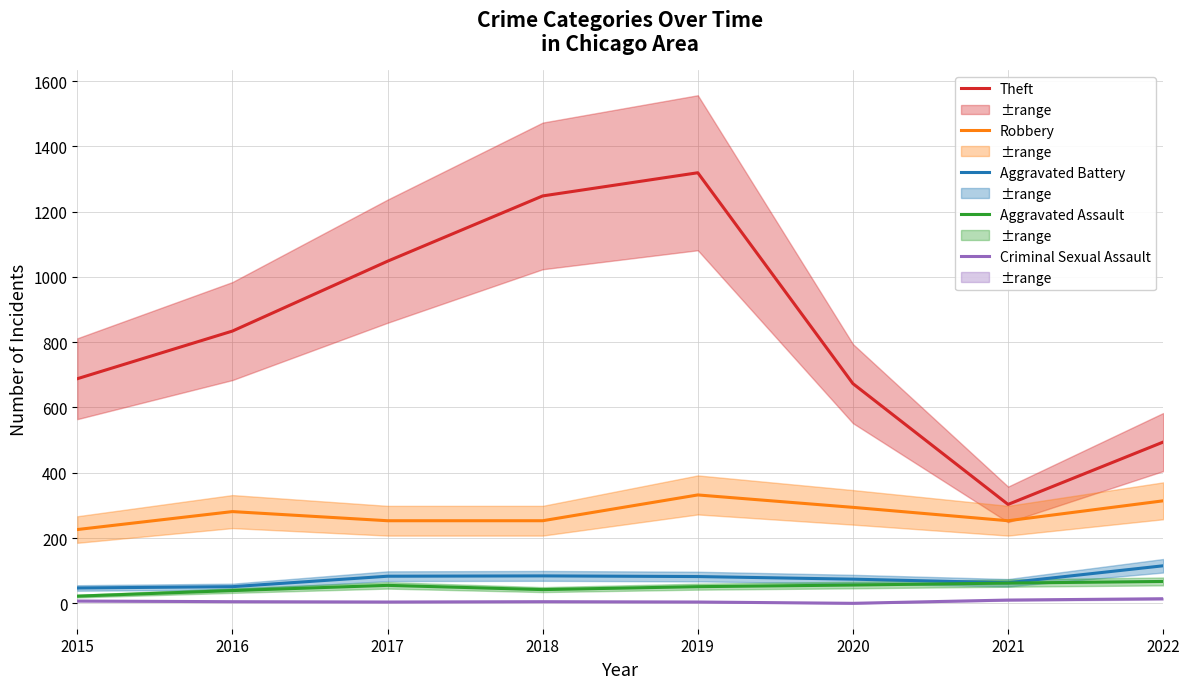

Is the value of Theft at 2020 greater than the value of Aggravated Battery at 2018?

Yes